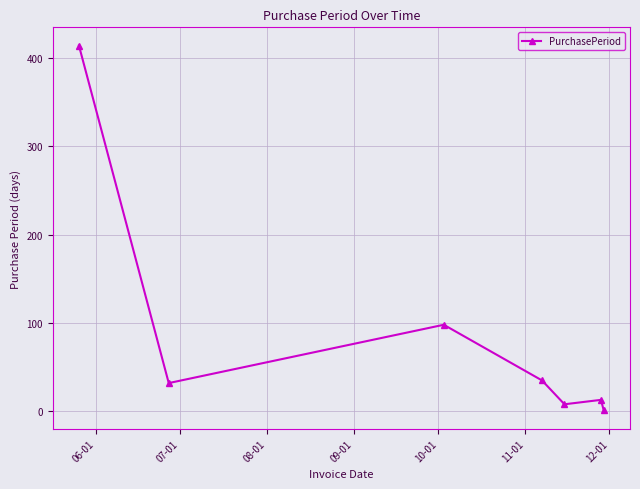

What is the greatest value displayed?

414